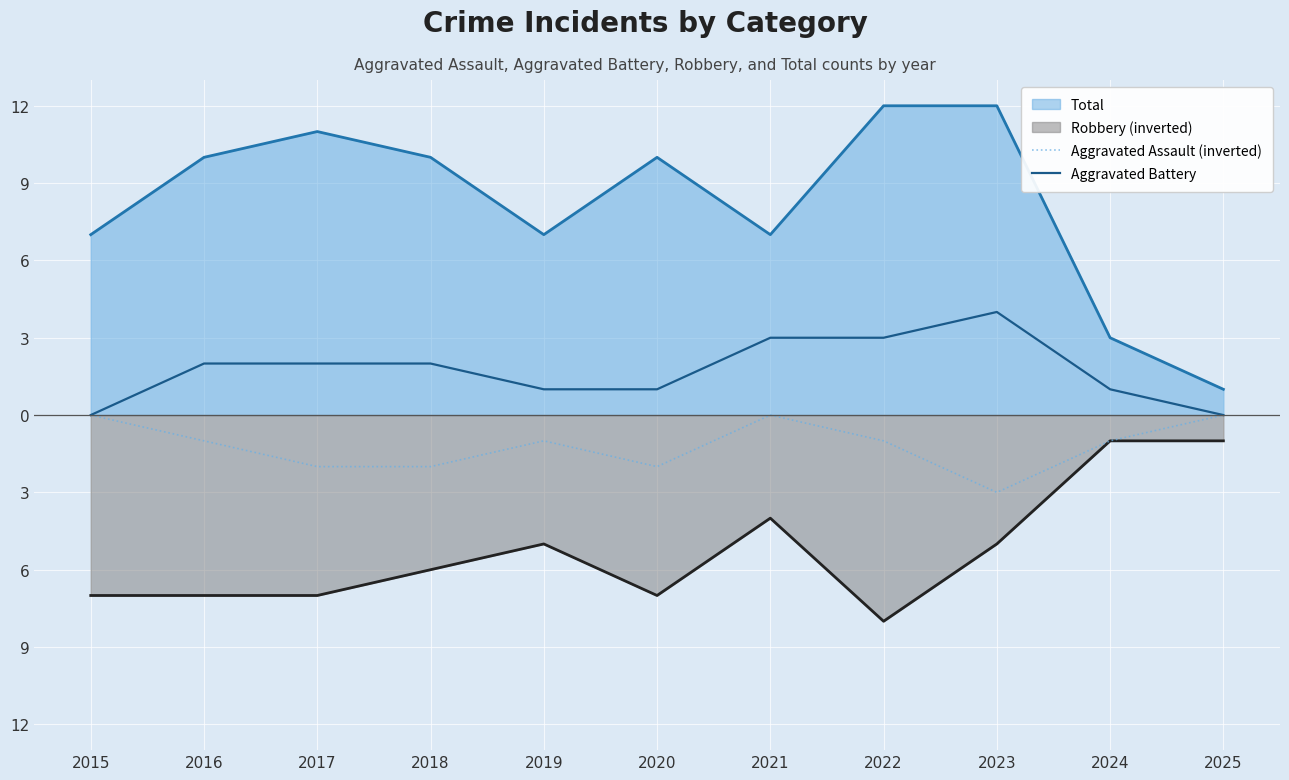

Does the chart display data point markers on the line(s)?

No